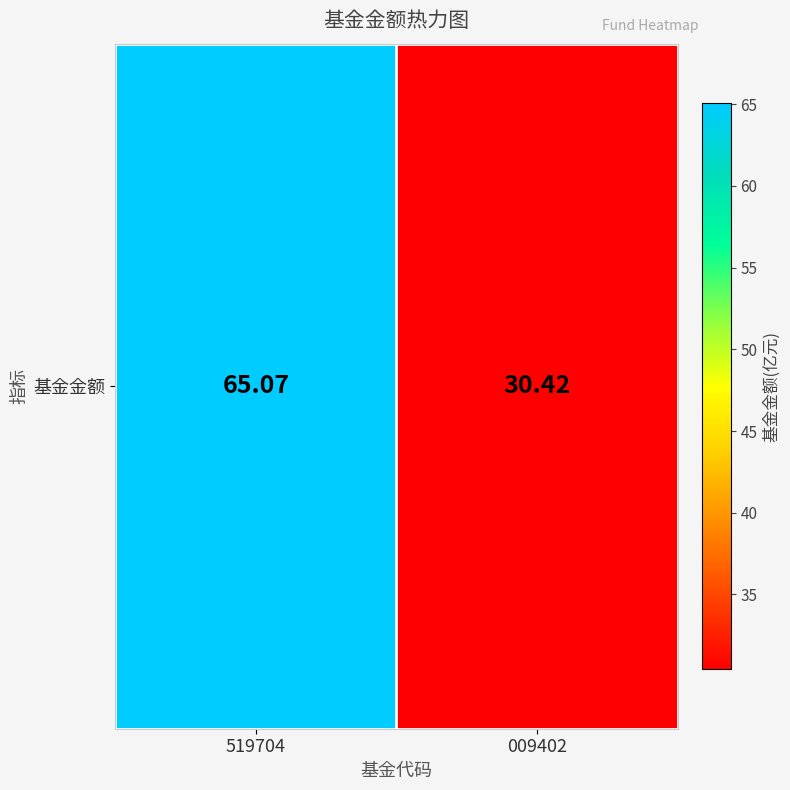

Reading left to right, list all the values displayed in this chart.

519704=65.1	009402=30.4